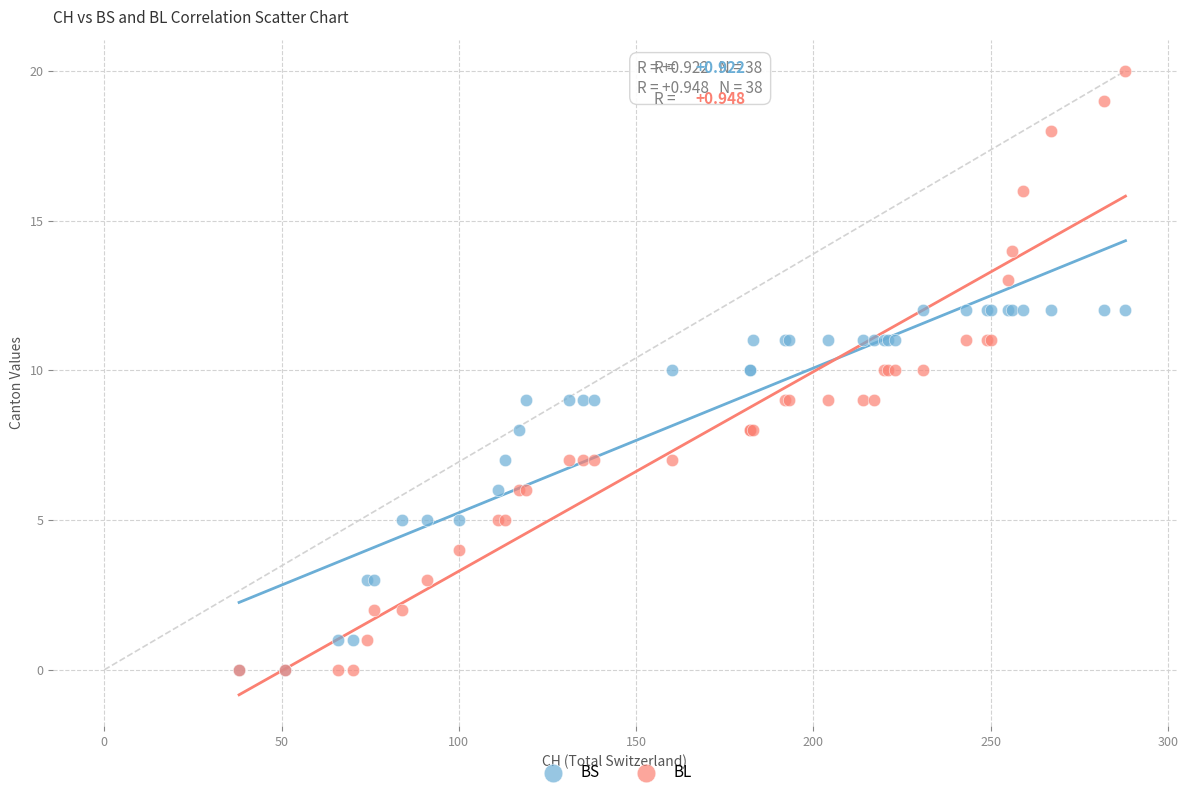

What are all the series names shown in the legend?

BS, BL